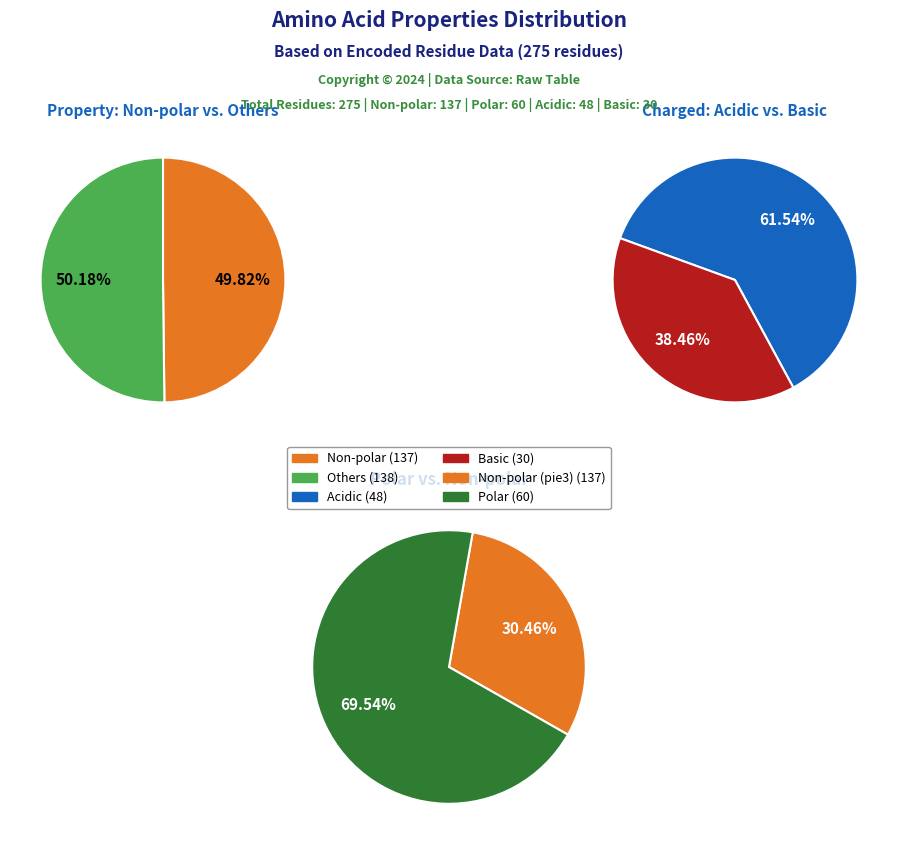

Is it true that polar is 22% of the pie?

True